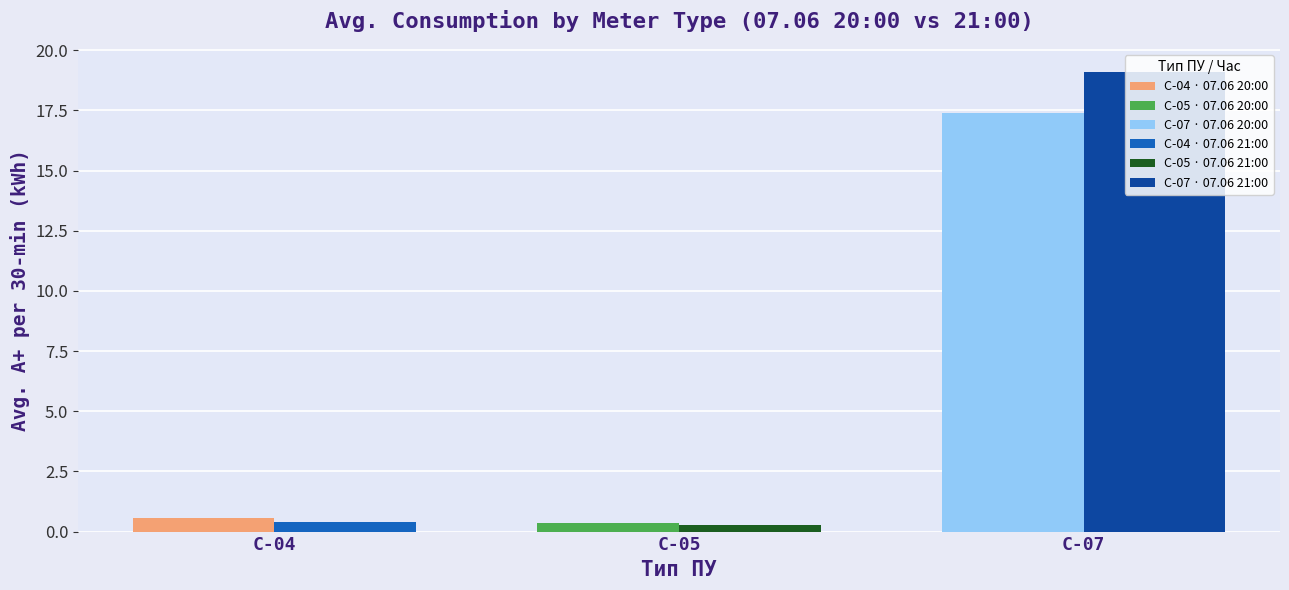

At which category is the sum across all series the highest?

С-07